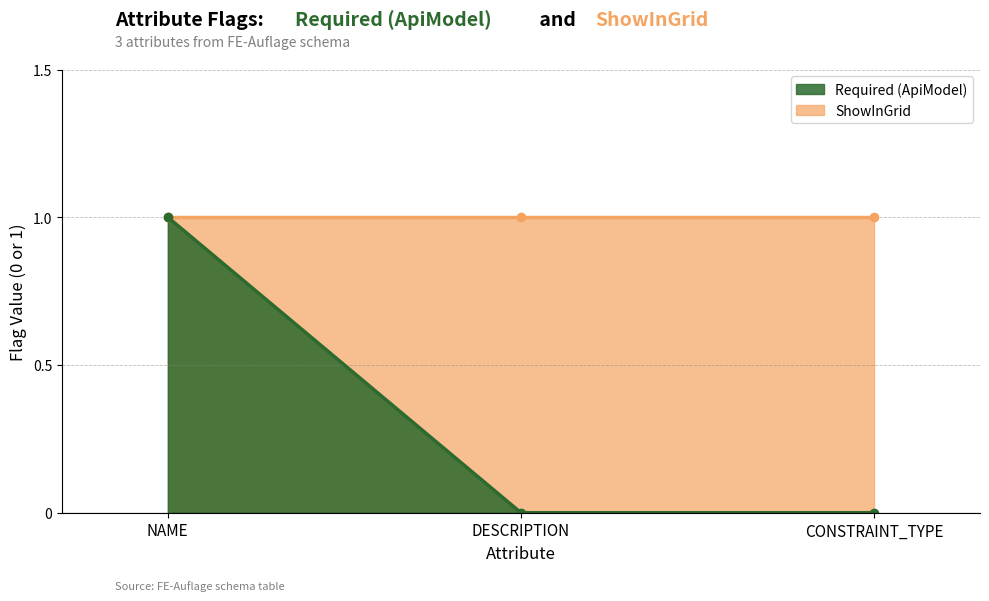

Reading right to left, list all the values displayed in this chart.

0	0	1